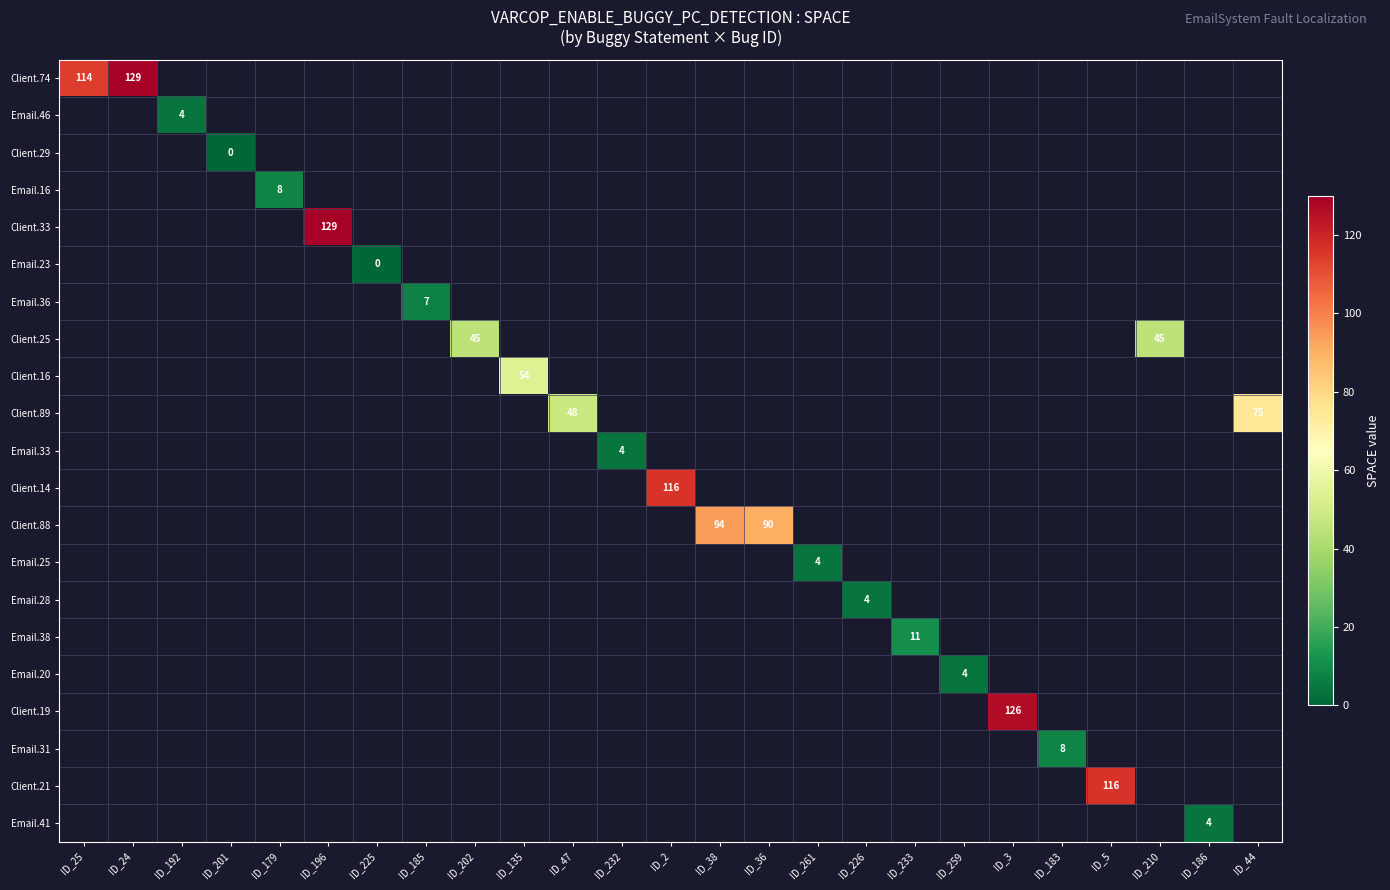

How many categories are shown in the chart?

25